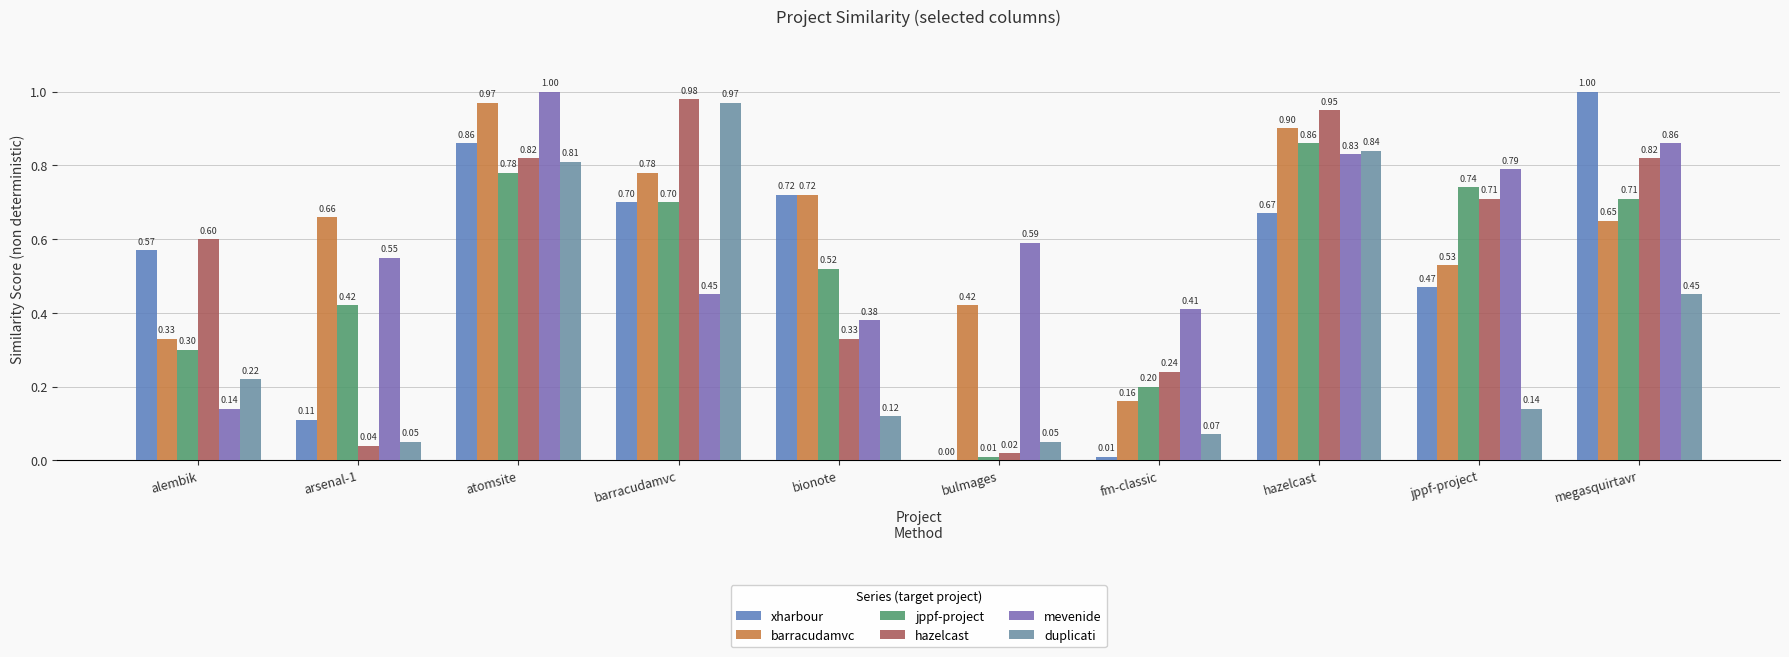

What is the difference between the hazelcast values at bulmages and barracudamvc?

1.0